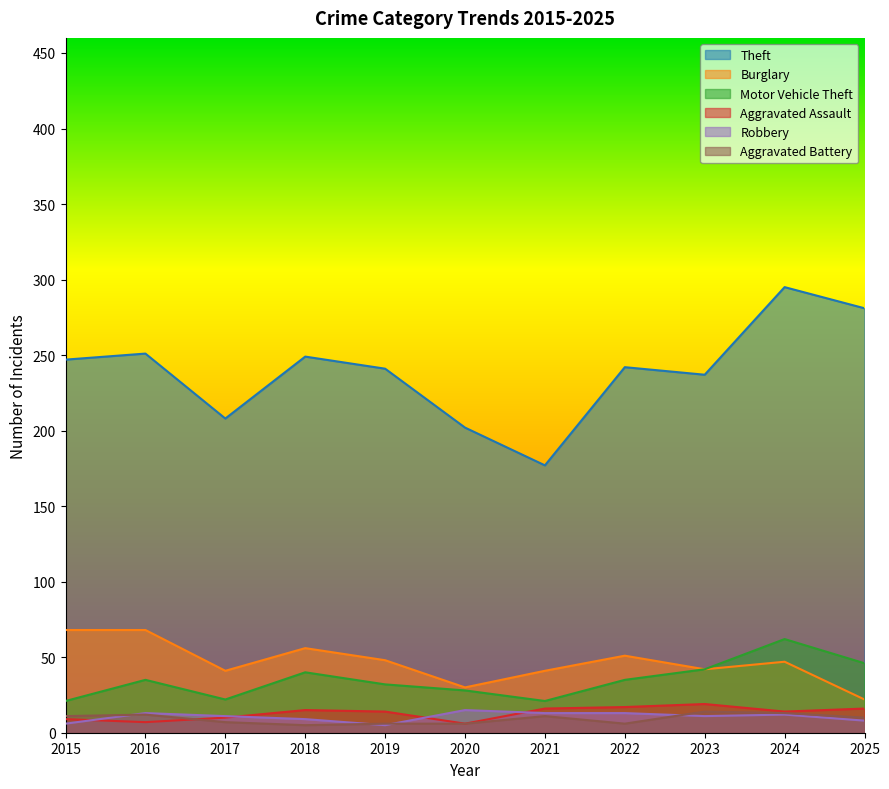

The Burglary series shows 72 at 2019. True or false?

False